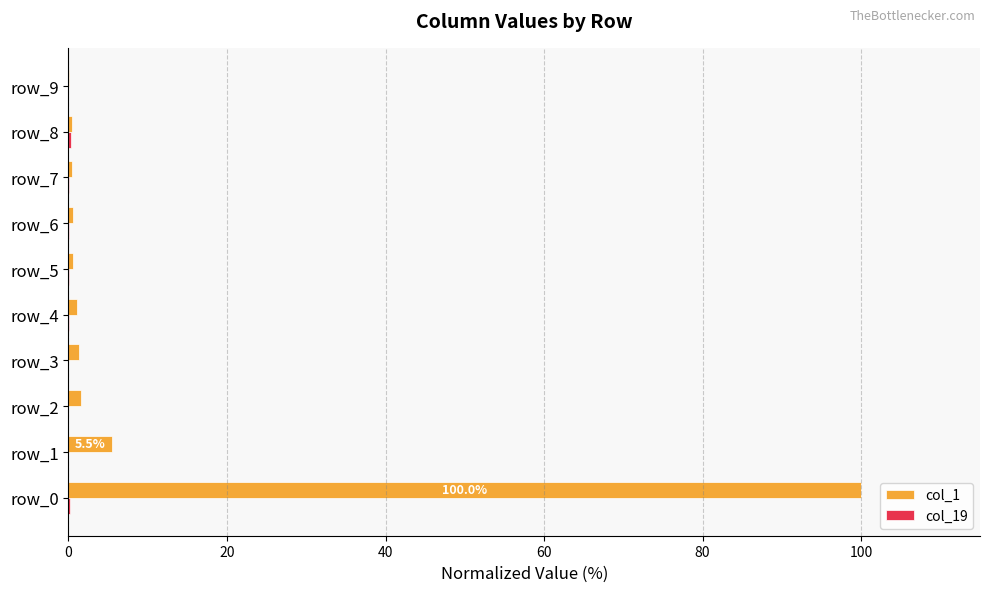

What is the average value of the col_1 series?

11.1